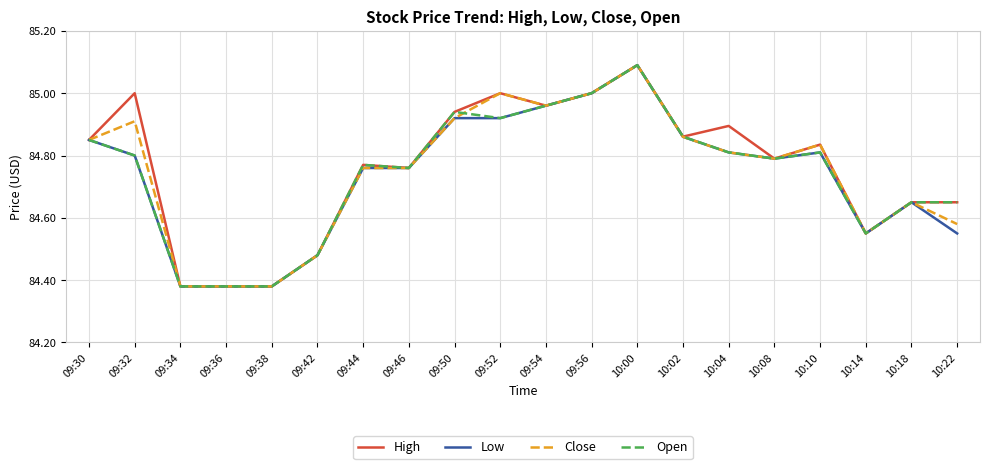

What is the difference between the second highest and second lowest values in the Close series?

0.6